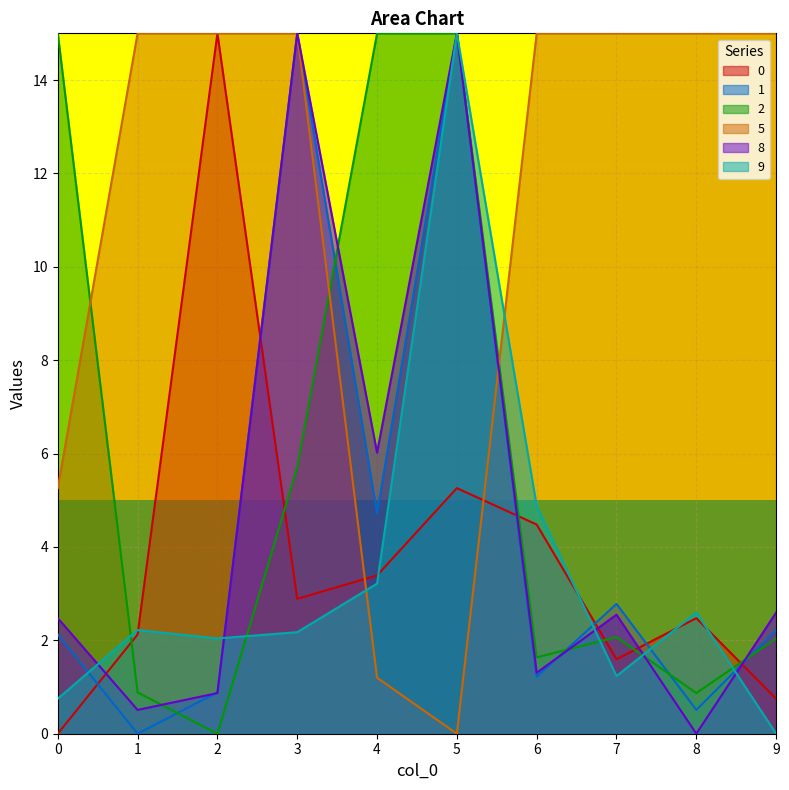

What is the value of the 1 point at the 10th from the left?

2.2